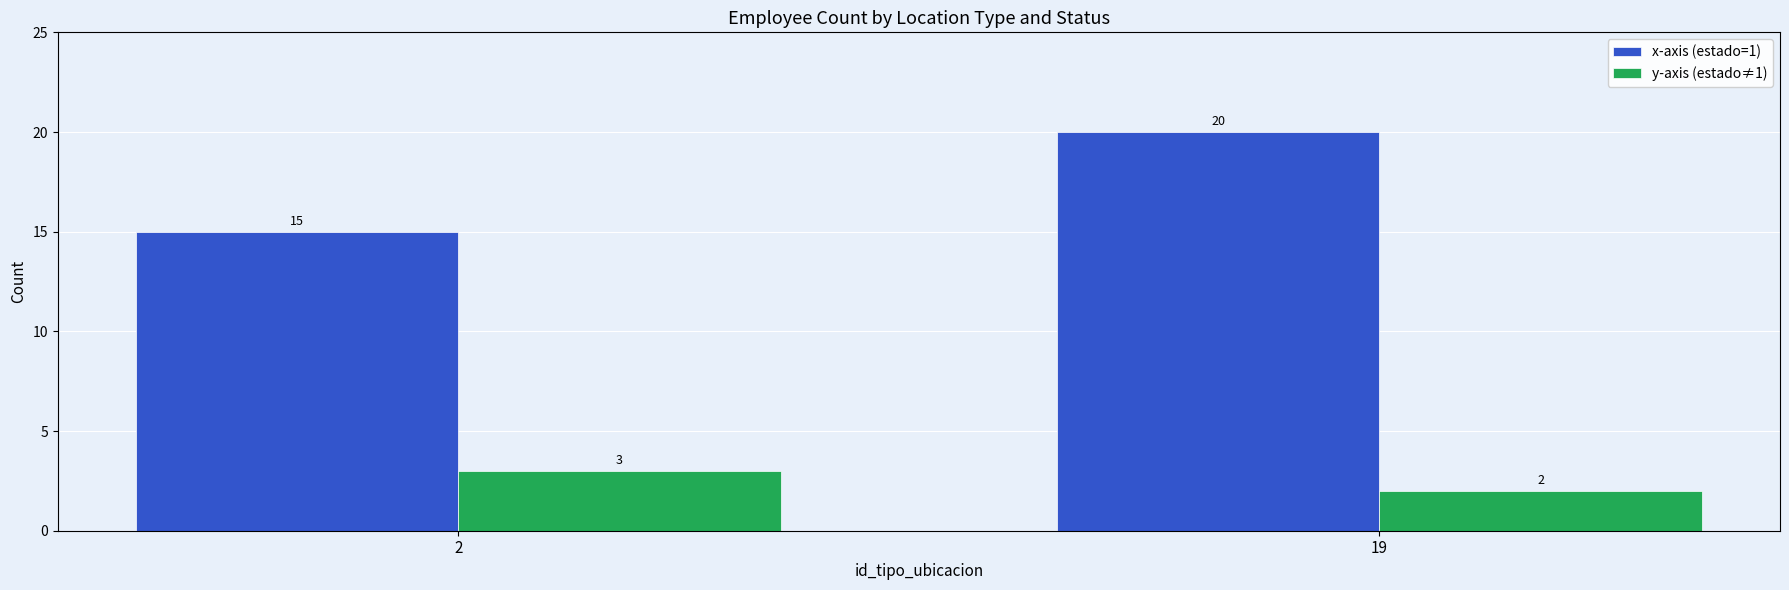

What is the sum of the y-axis (estado≠1) values at 2 and 19?

5